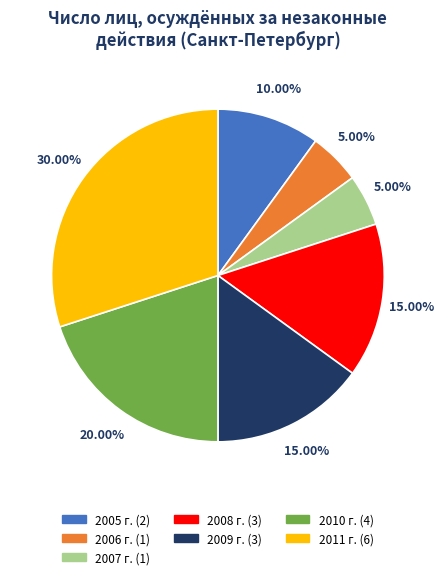

How many segments does this pie chart have?

7